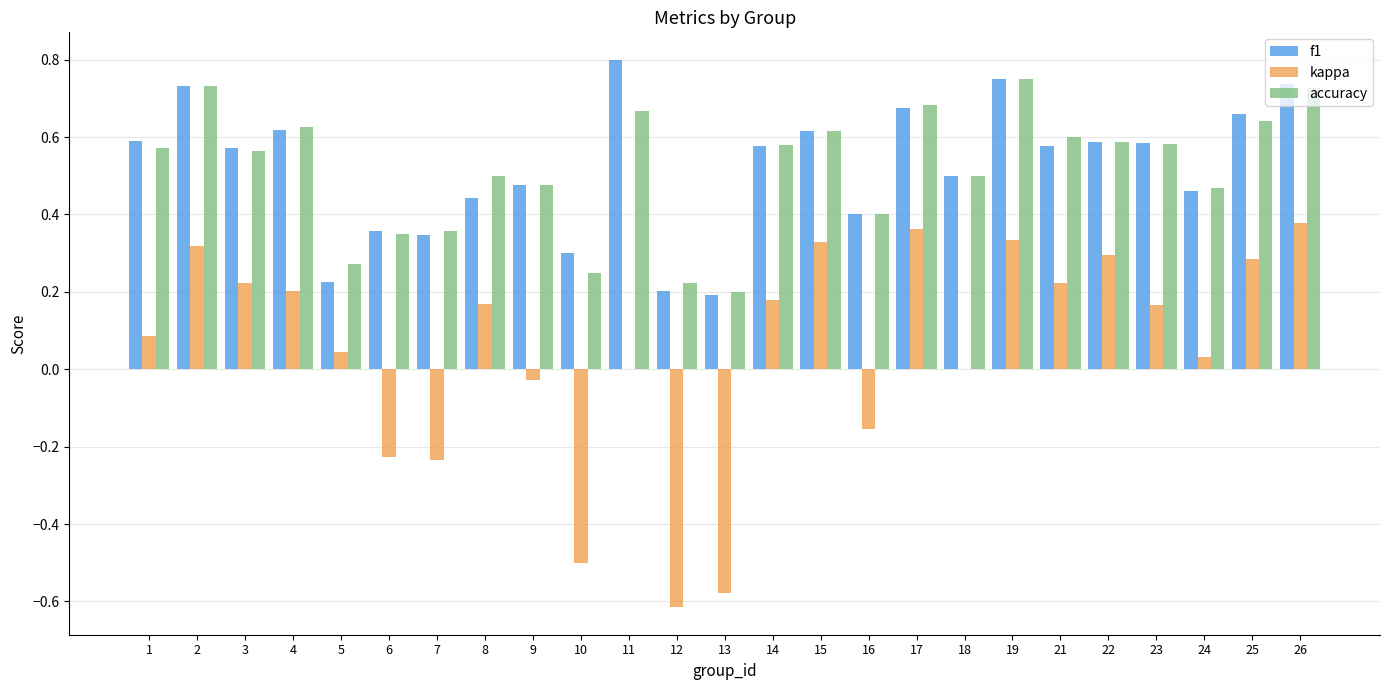

What are all the series names shown in the legend?

f1, kappa, accuracy